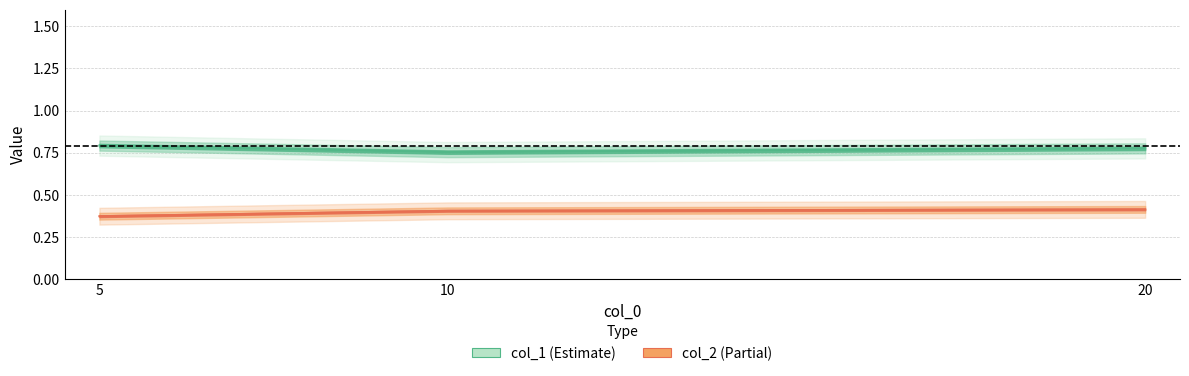

The col_2 series shows 0.7 at 5. True or false?

False